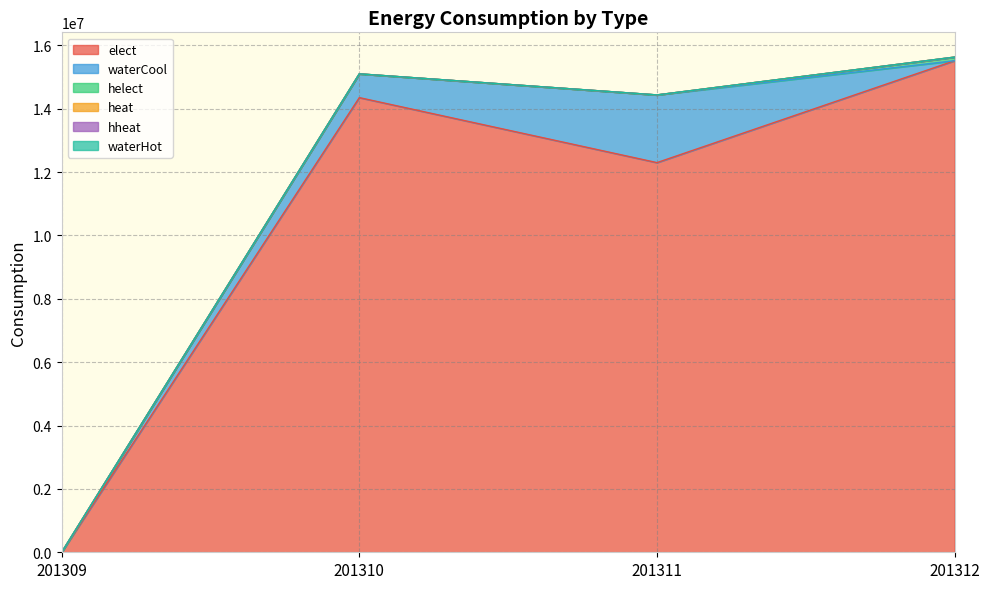

Where is the first local minimum for elect?

201311